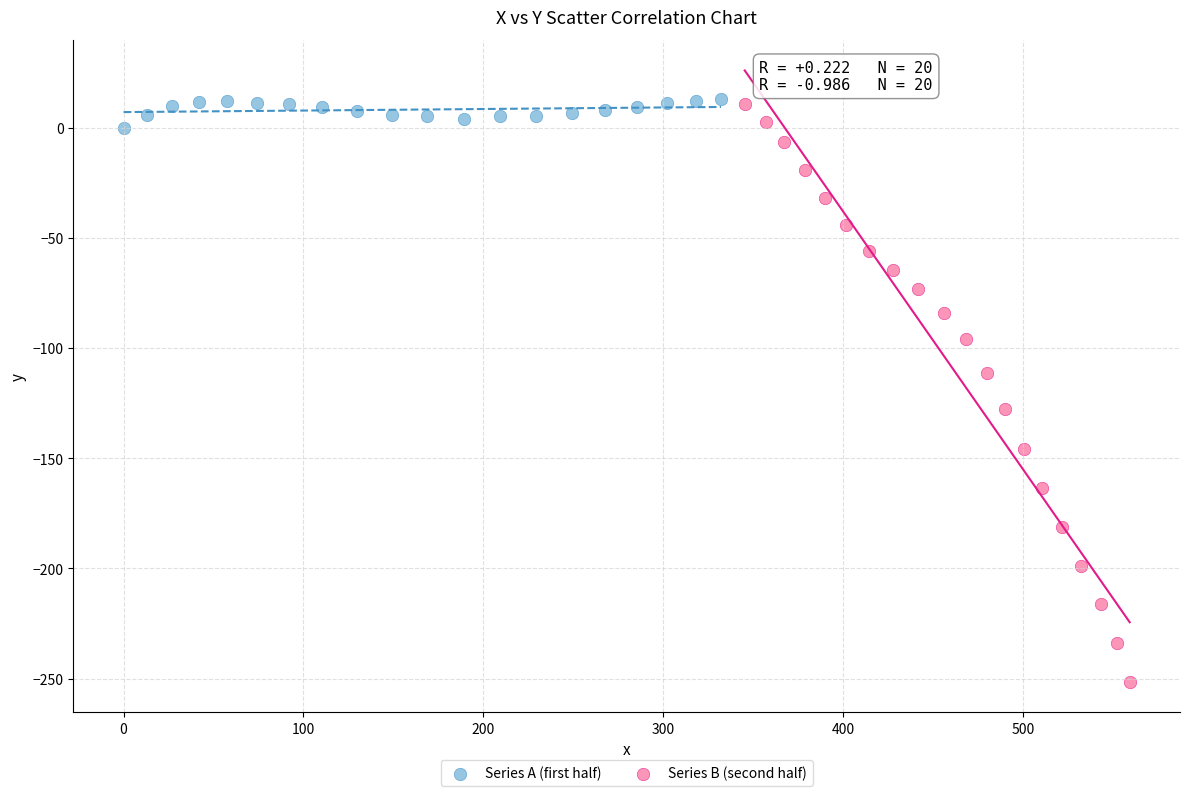

Which series has the widest spread of Y values?

Series B (second half)